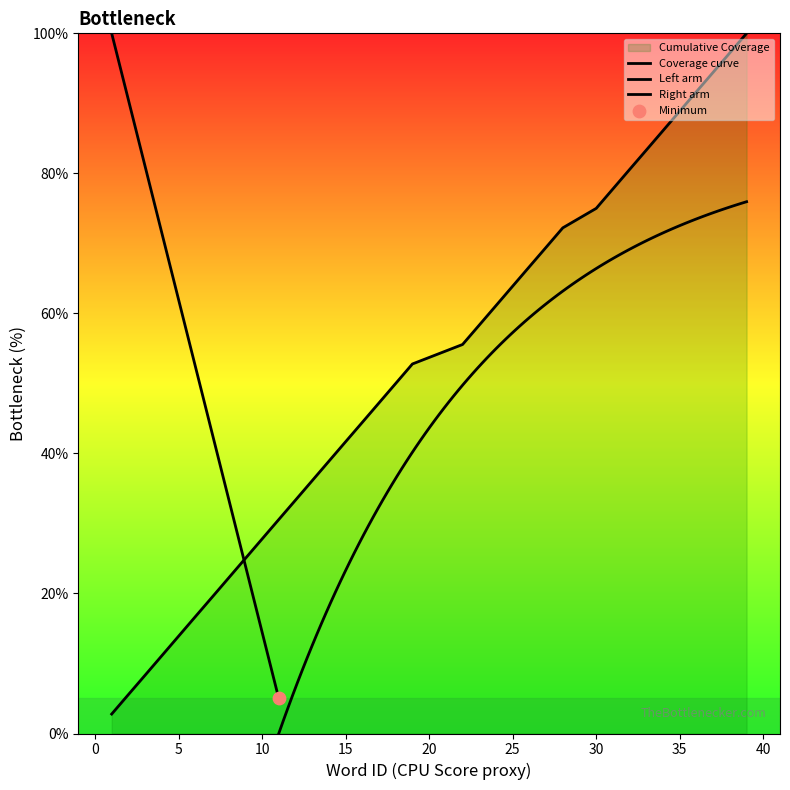

What is the change in value from 22 to 28?

+16.7